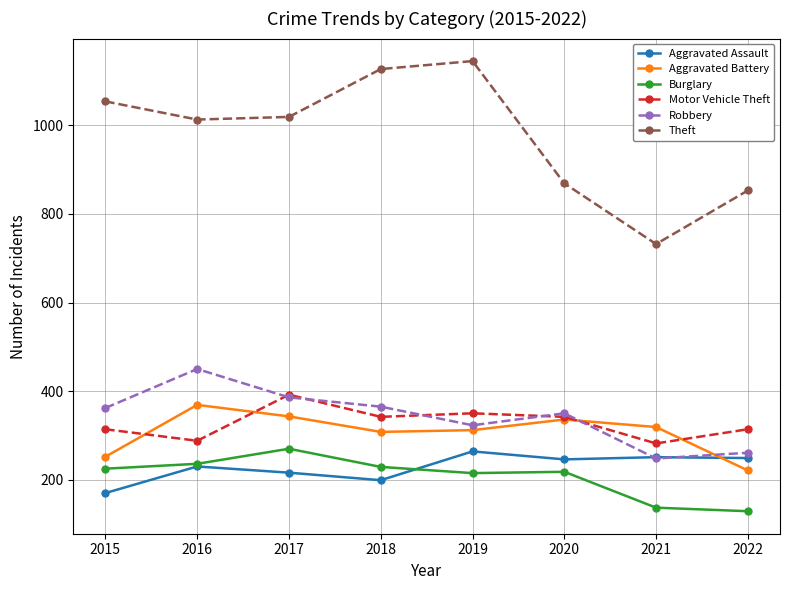

True or false: Motor Vehicle Theft and Theft intersect in this chart.

False